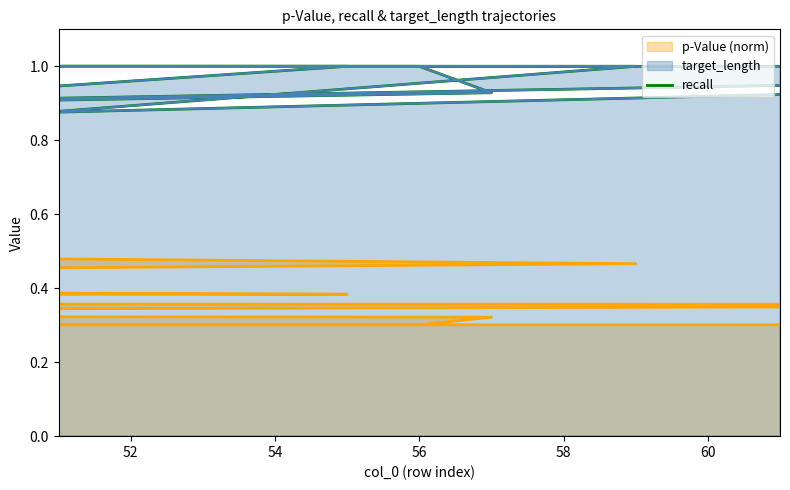

How many points are lower than both their immediate neighbors (excluding endpoints)?

5